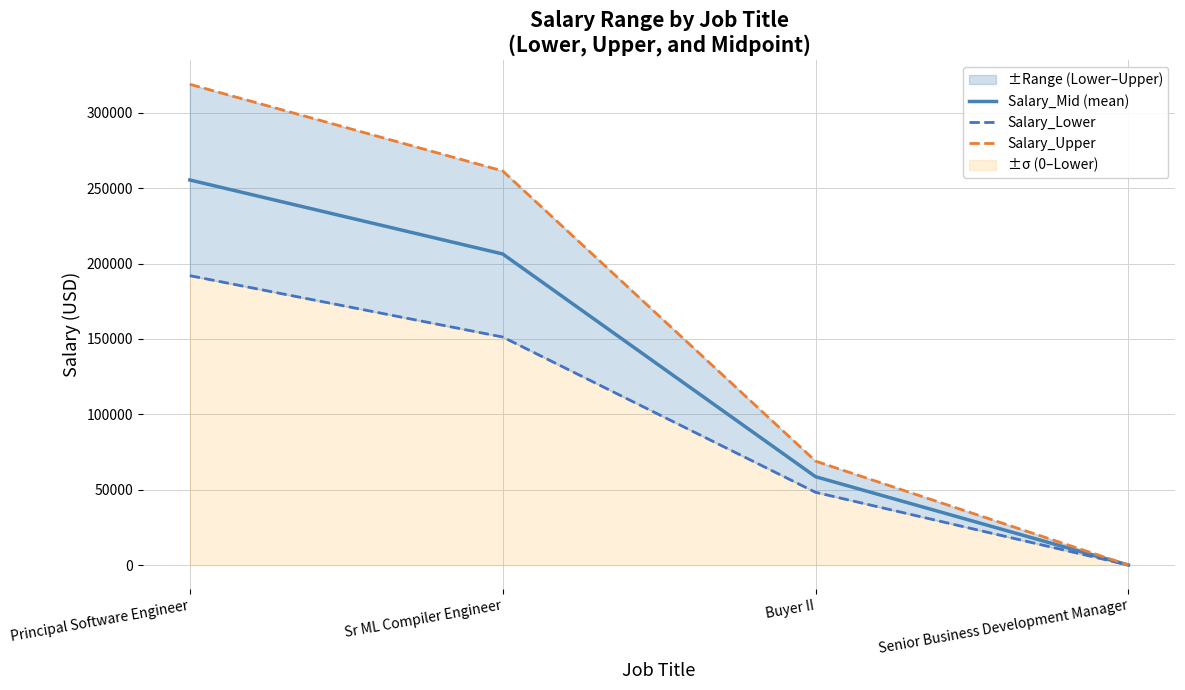

How many values in Salary_Mid (mean) are above zero?

3